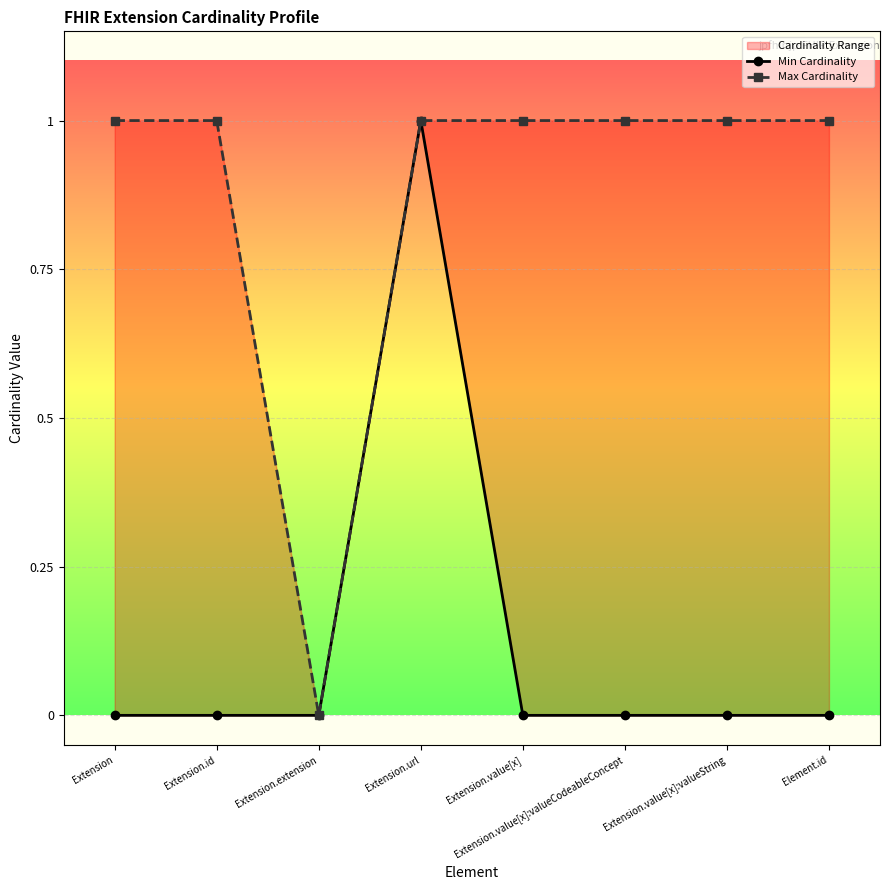

At which label does Max Cardinality reach its minimum?

Extension.extension